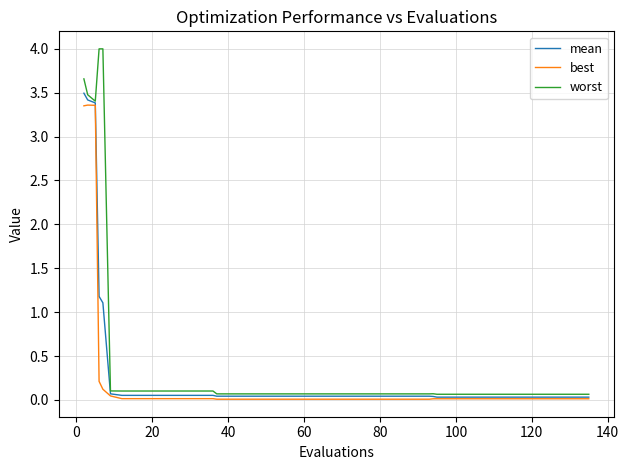

Does the chart display data point markers on the line(s)?

No